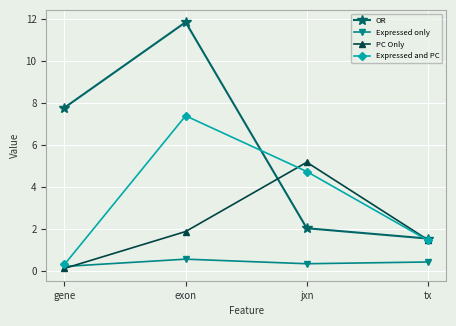

Which series changed the most between gene and exon?

Expressed and PC